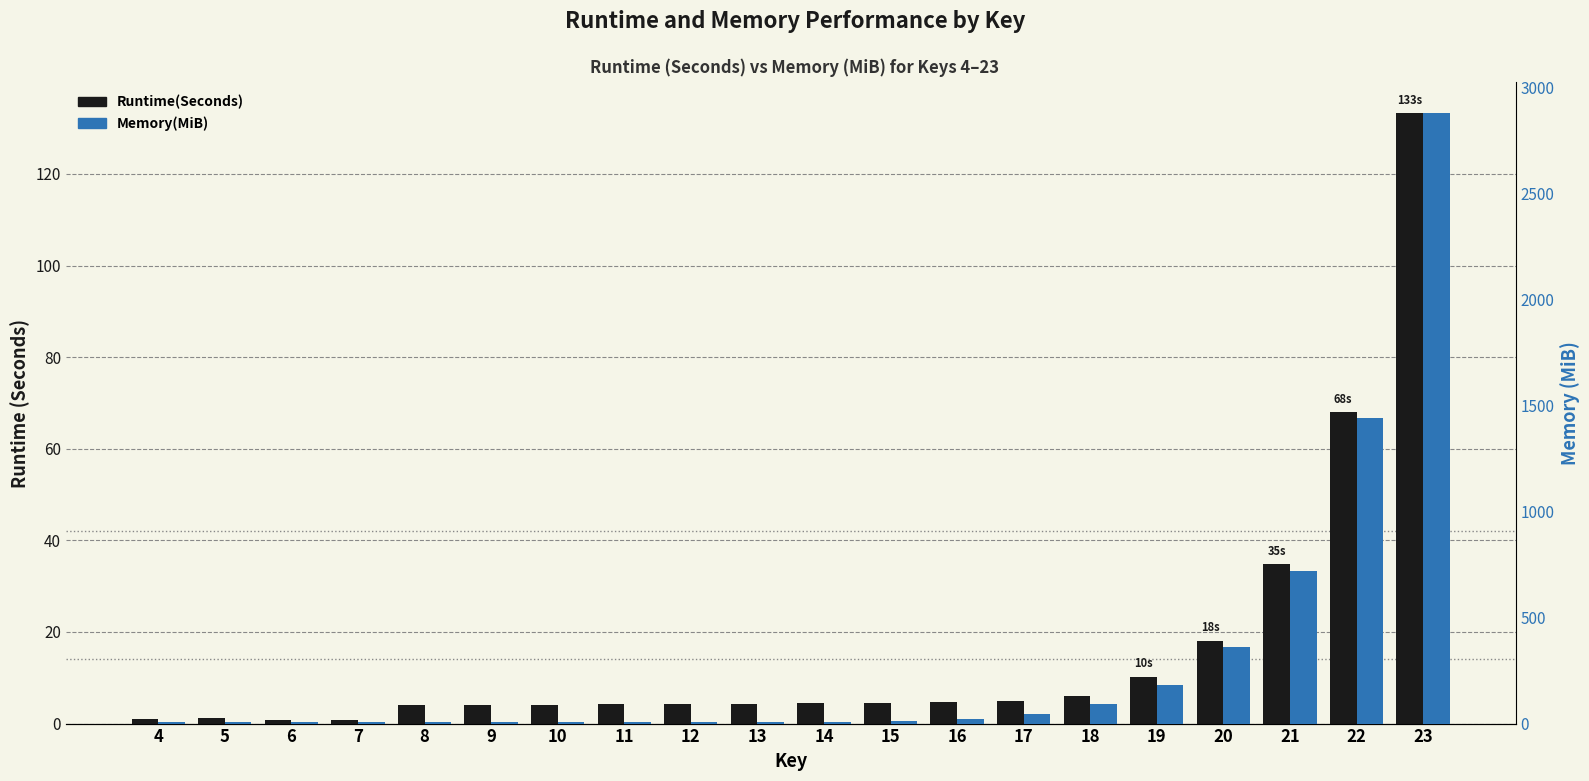

Reading left to right, extract all data points from this chart.

Runtime(Seconds): 4=1.0	5=1.2	6=0.8	7=0.9	8=4.0	9=4.0	10=4.1	11=4.2	12=4.2	13=4.4	14=4.4	15=4.6	16=4.7	17=4.9	18=6.0	19=10.2	20=18.1	21=34.8	22=68.0	23=133.3
Memory(MiB): 4=5.8	5=5.8	6=5.9	7=5.9	8=6.0	9=6.0	10=6.1	11=6.2	12=6.3	13=6.4	14=6.6	15=12.1	16=23.3	17=45.8	18=90.8	19=180.8	20=360.8	21=720.8	22=1440.8	23=2880.8